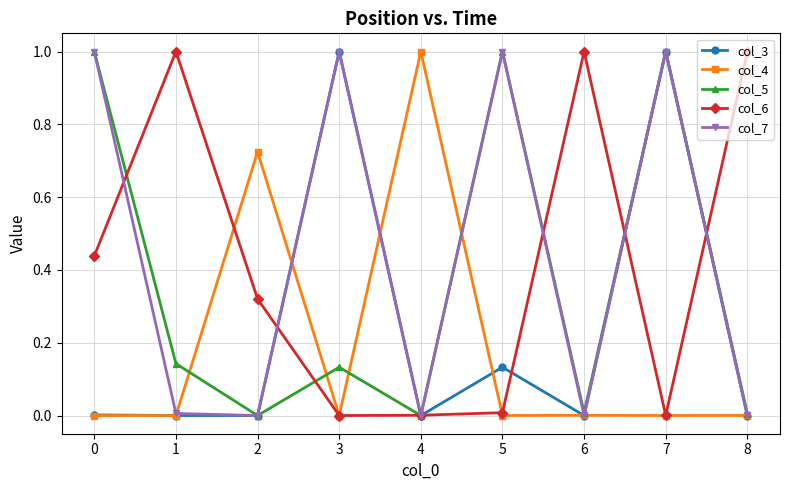

True or false: col_7 has more than 1 points higher than both neighbors.

True